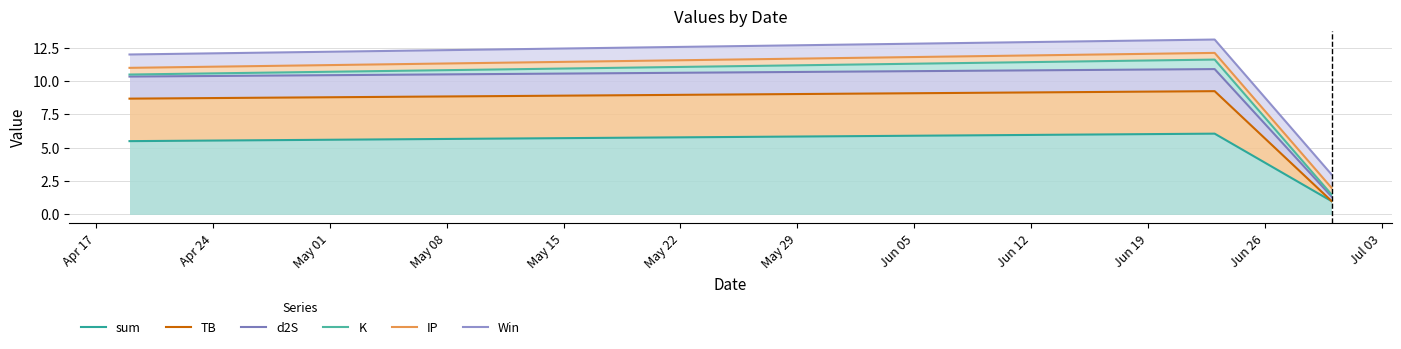

Reading left to right, transcribe all the data shown in this chart.

sum: 5.5	6.0	1.0
TB: 8.7	9.2	1.0
d2S: 10.3	10.9	1.3
K: 10.5	11.6	1.5
IP: 11.0	12.1	2.0
Win: 12.0	13.1	3.0